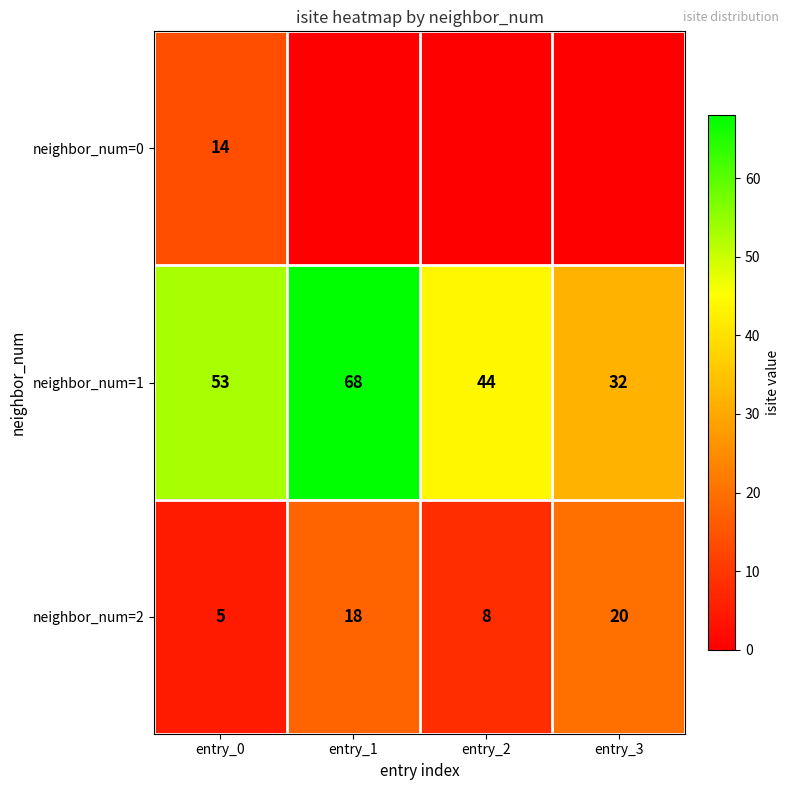

Count the number of data series in this chart.

3